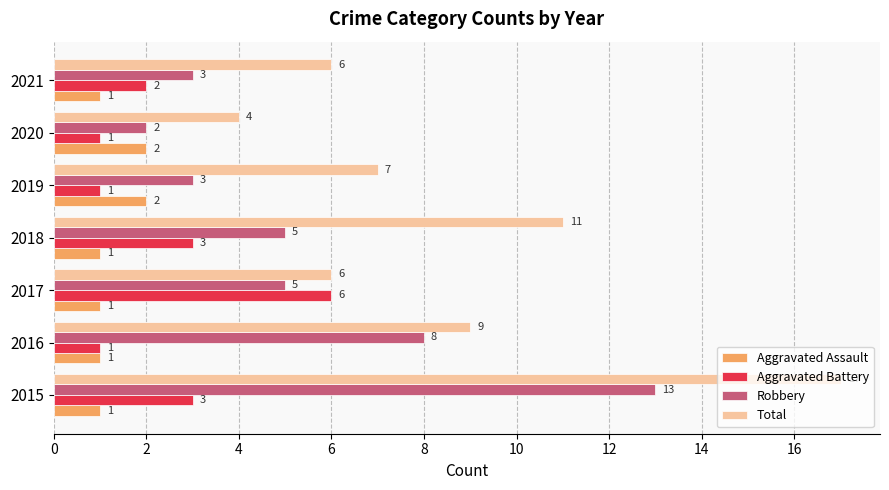

Where is Robbery nearest to the value 7?

2016